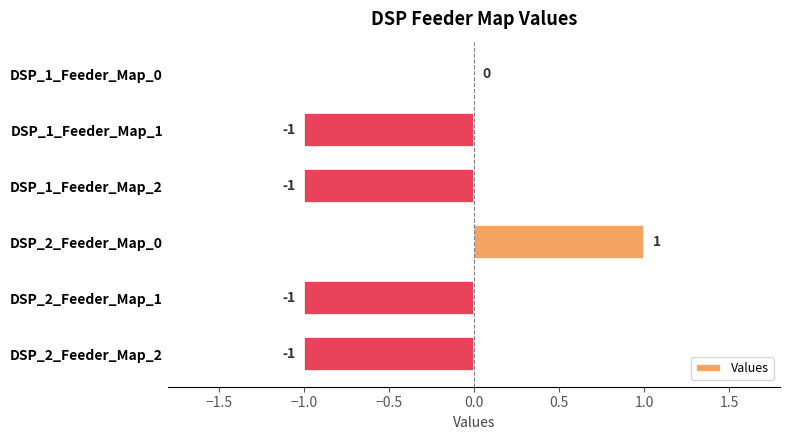

Is it true that the value at DSP_1_Feeder_Map_0 is 1?

False